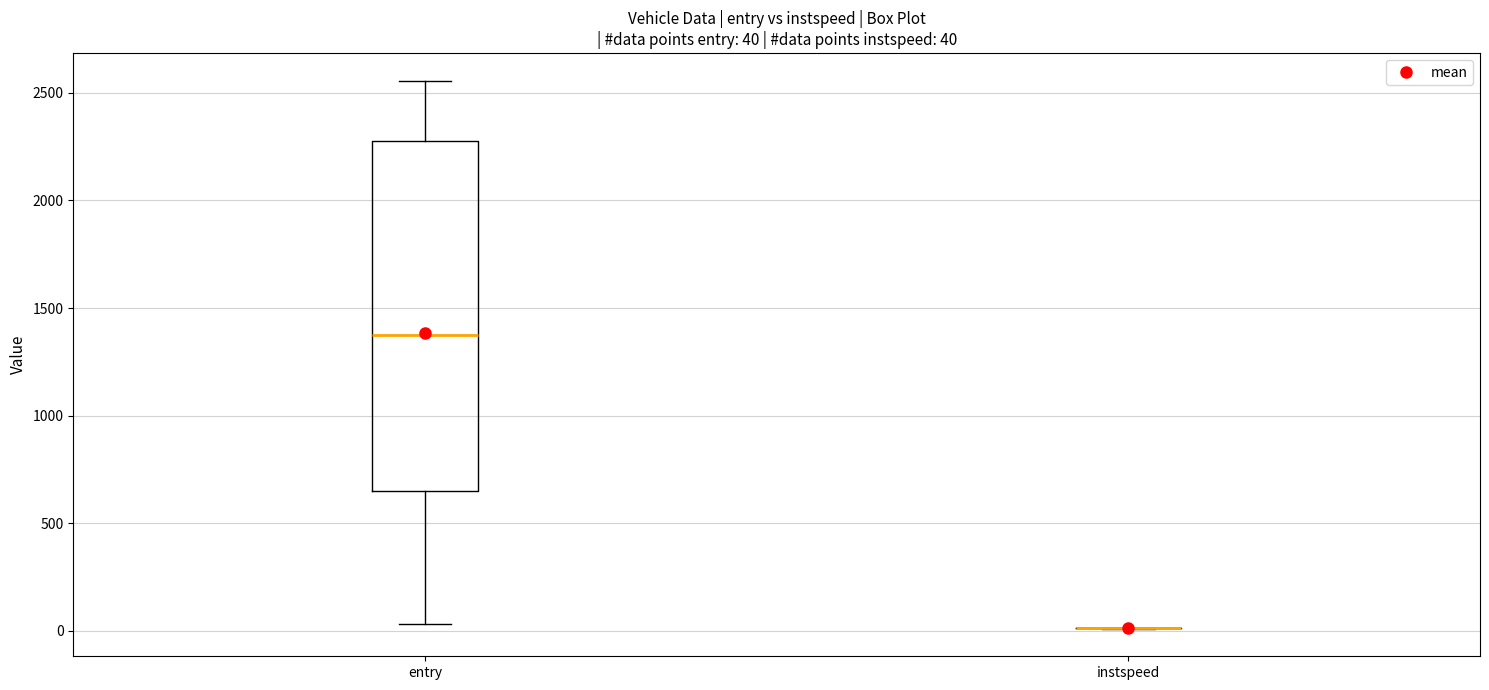

Which box is the tallest, from its lower edge to its upper edge?

entry